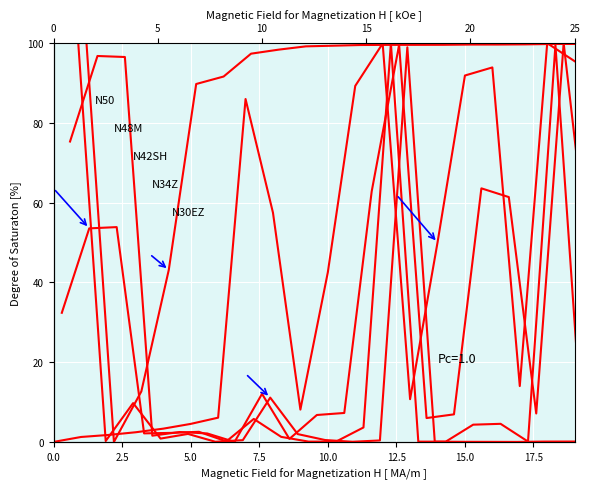

At which category does N34Z reach its first local valley?

2.5